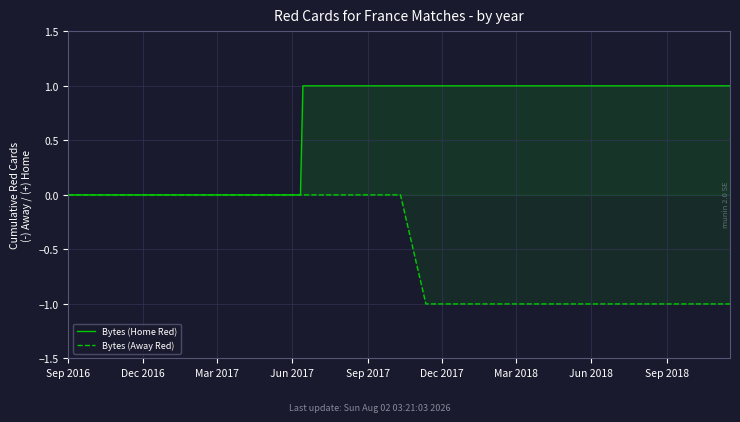

How many data points in Bytes (Away Red) are less than 0?

15